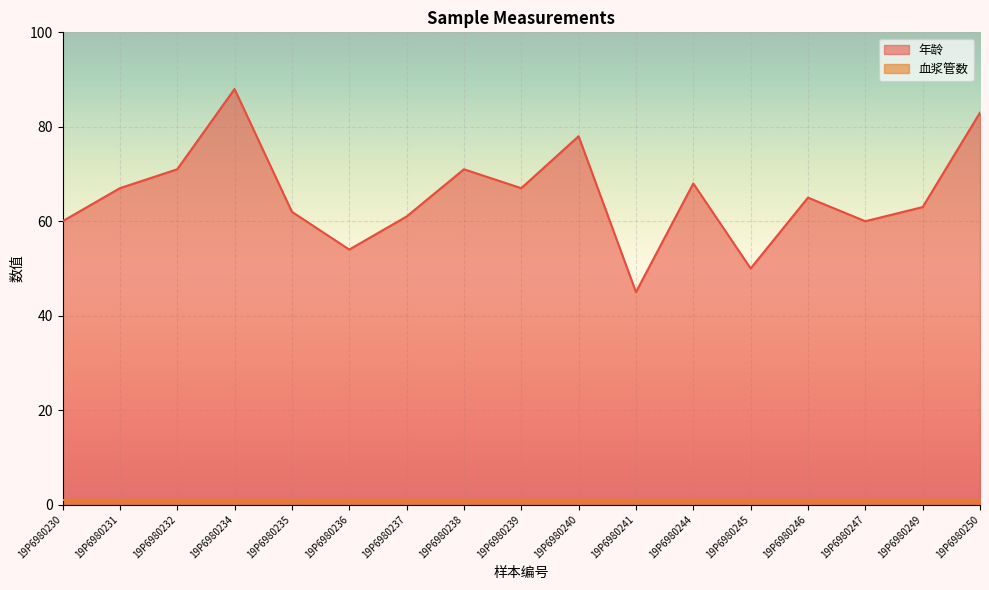

Where is the first local maximum for 年龄?

19P6980234